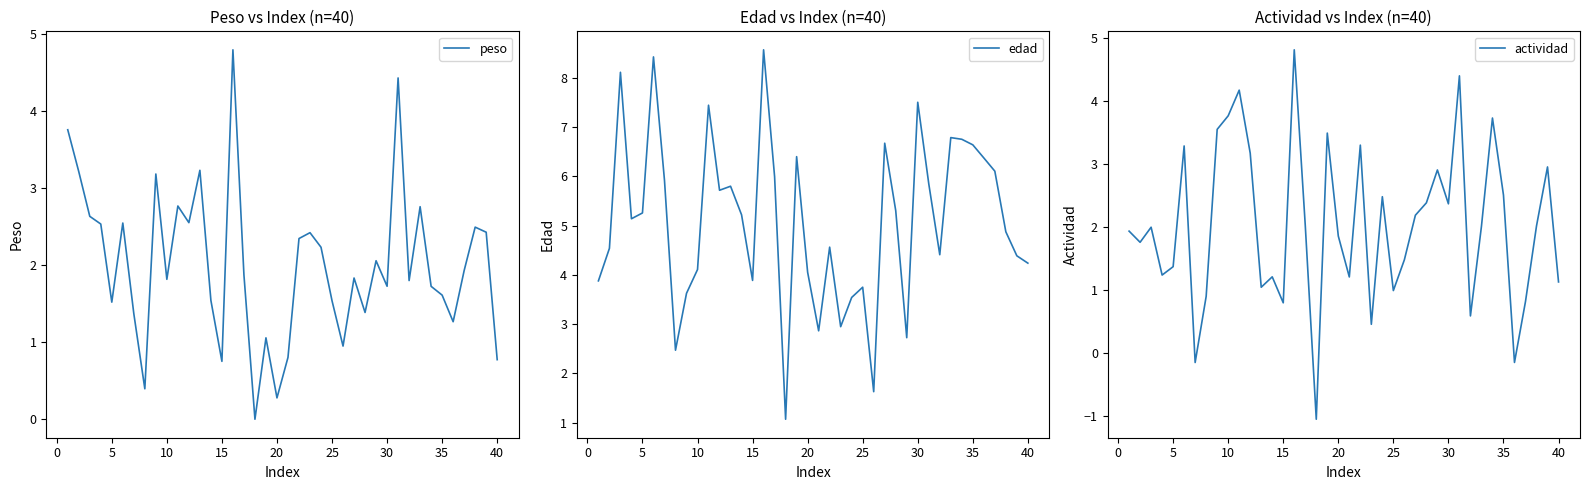

How many lines are shown in the chart?

3